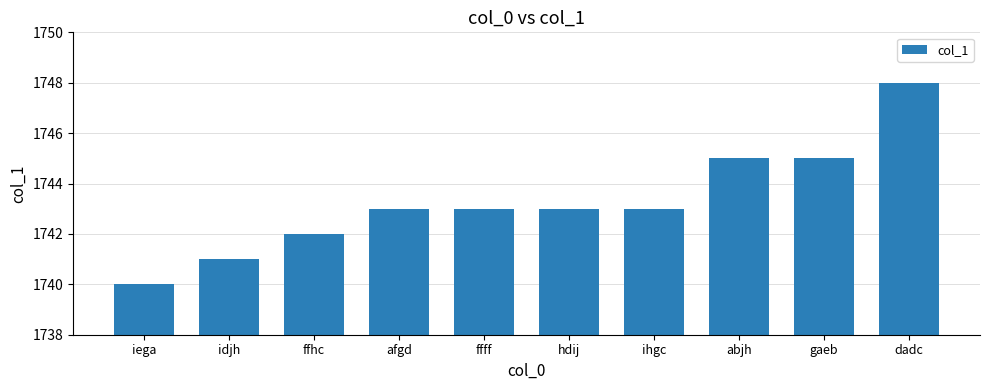

Reading right to left, transcribe all the data shown in this chart.

dadc=1748	gaeb=1745	abjh=1745	ihgc=1743	hdij=1743	ffff=1743	afgd=1743	ffhc=1742	idjh=1741	iega=1740